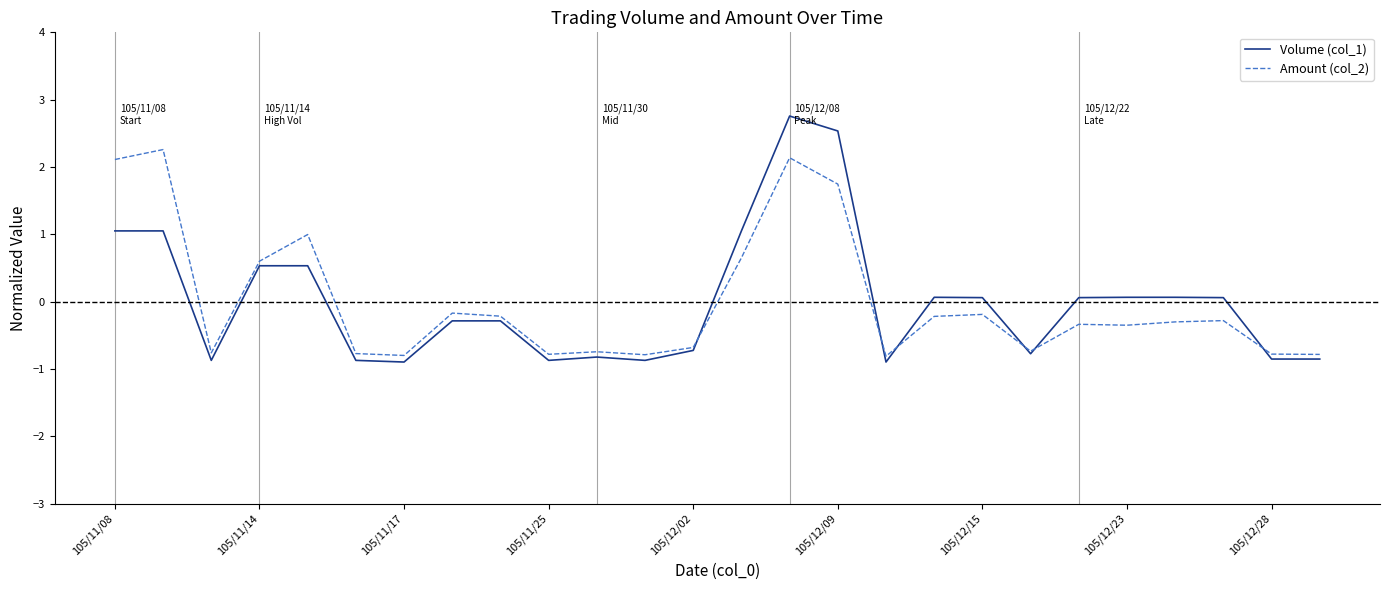

Which series ends up on top after the final intersection of Volume (col_1) and Amount (col_2)?

Amount (col_2)